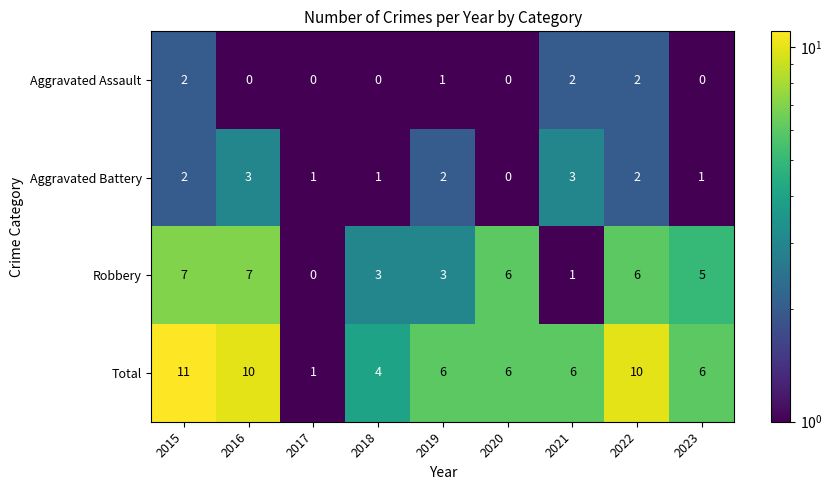

List the series in order of their peak value, lowest first.

Aggravated Assault, Aggravated Battery, Robbery, Total